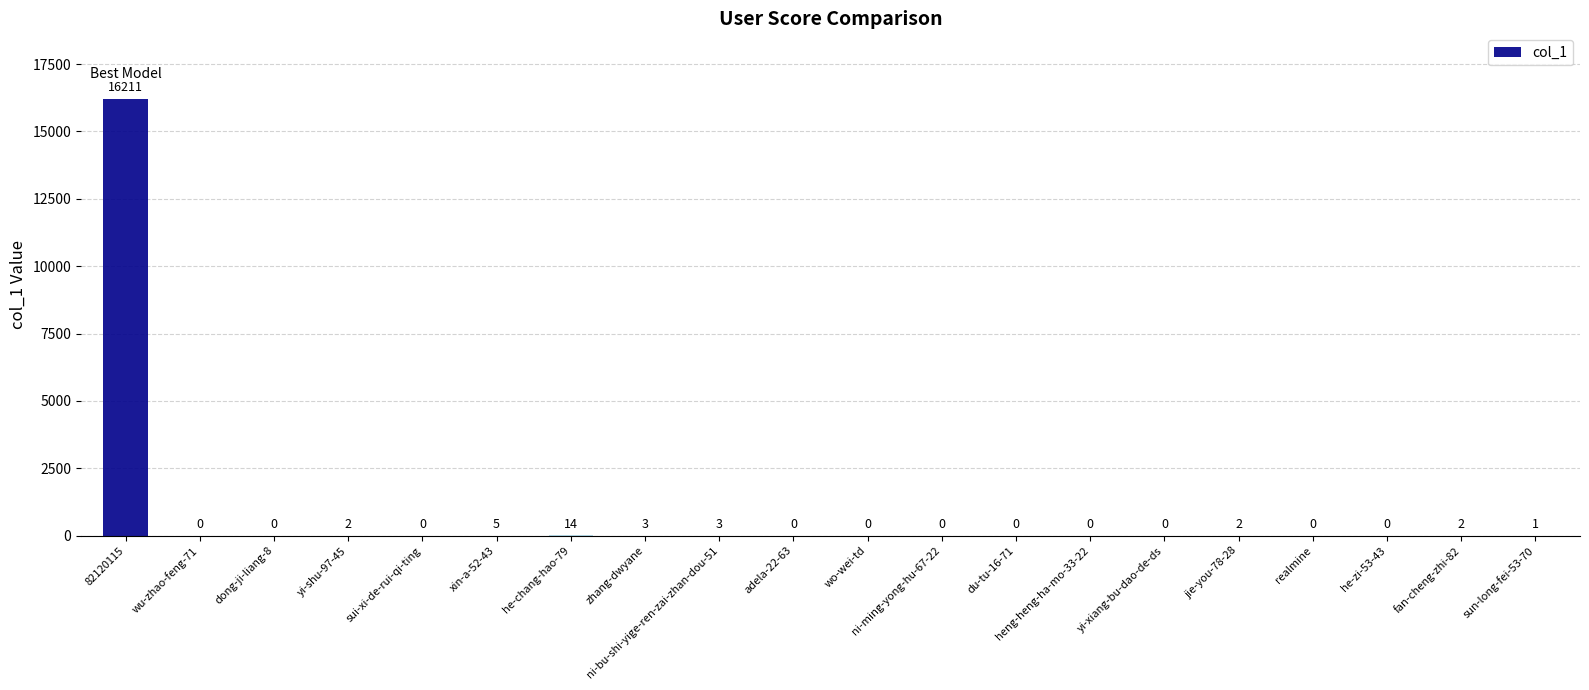

What is the average value?

812